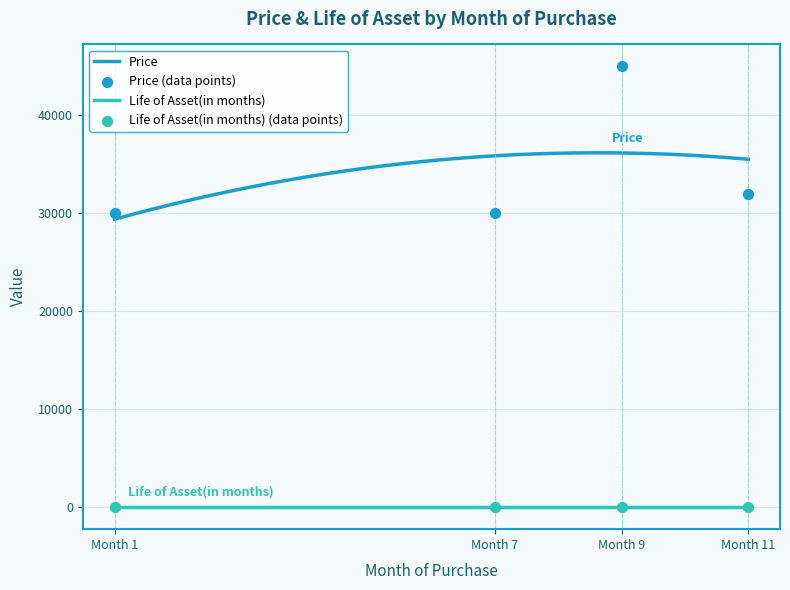

True or false: Price and Life of Asset(in months) cross at least once.

False